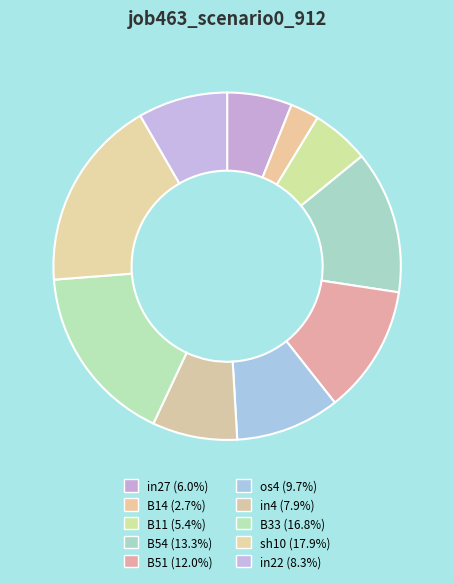

True or false: B51 accounts for 12% of the total.

True